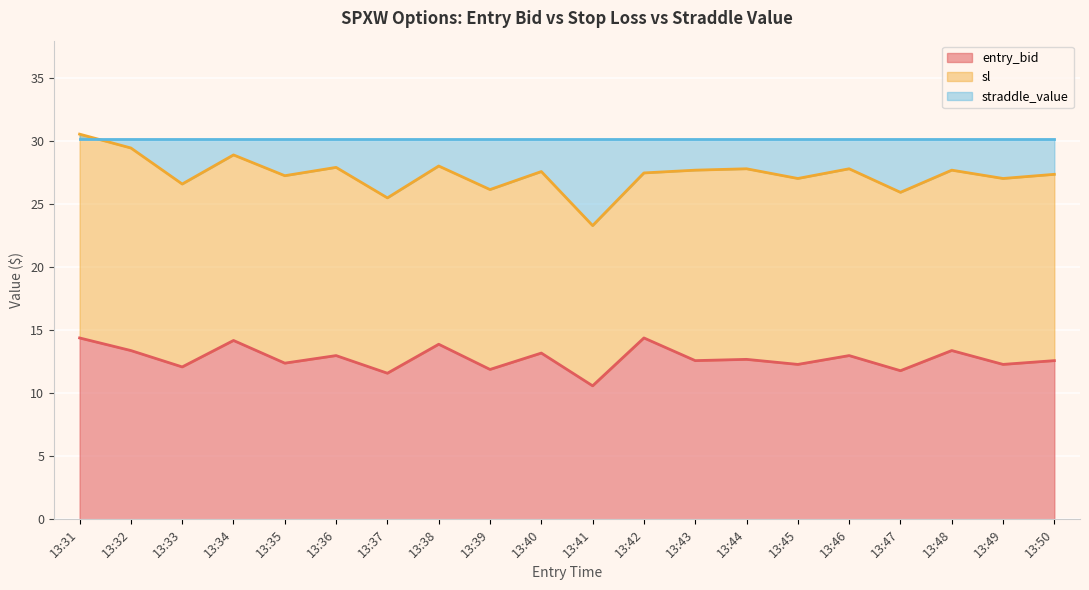

True or false: entry_bid has a value of 4.5 at 13:39.

False